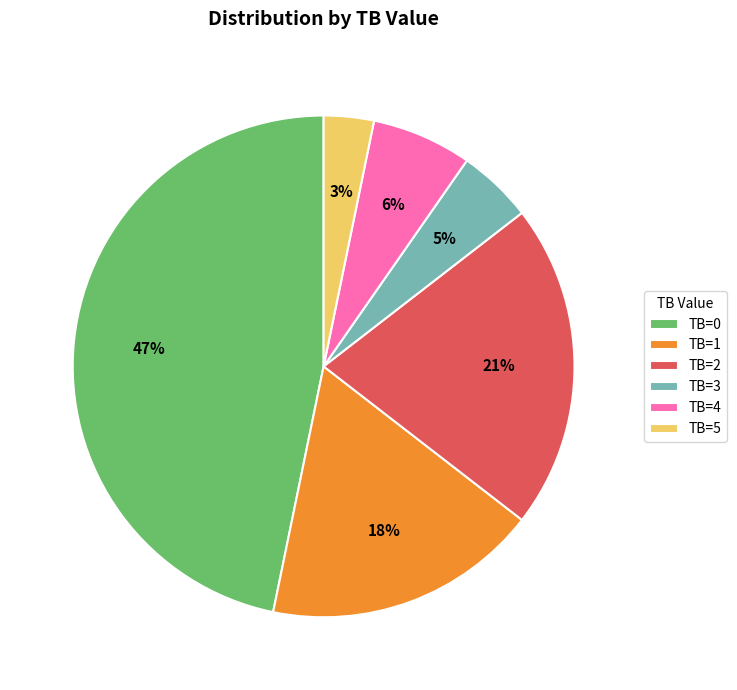

To the nearest percent, what is the difference between the largest and smallest slice percentages?

44%